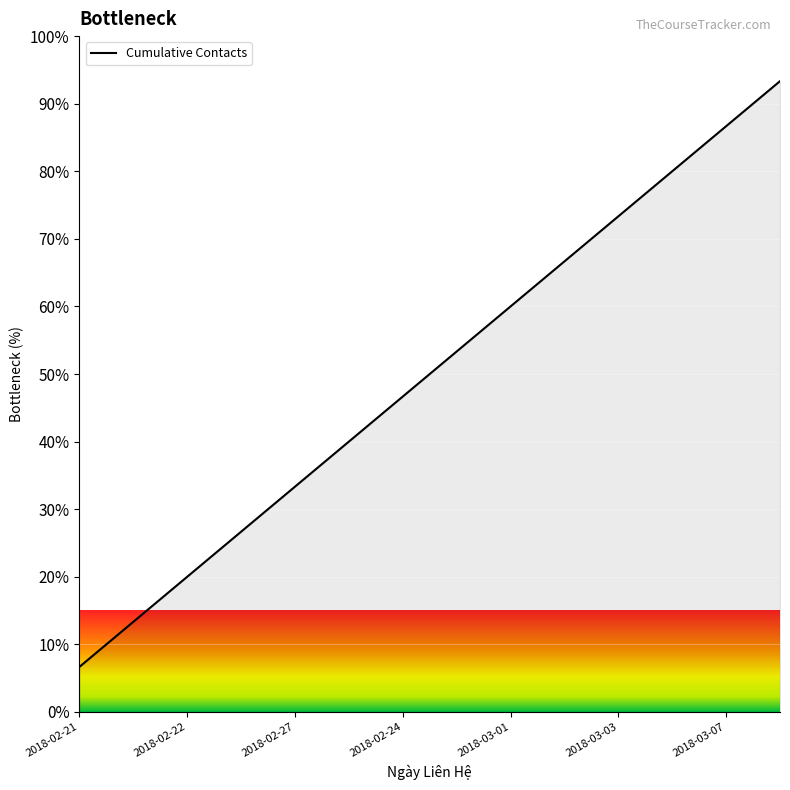

What is the greatest value displayed?

93.3